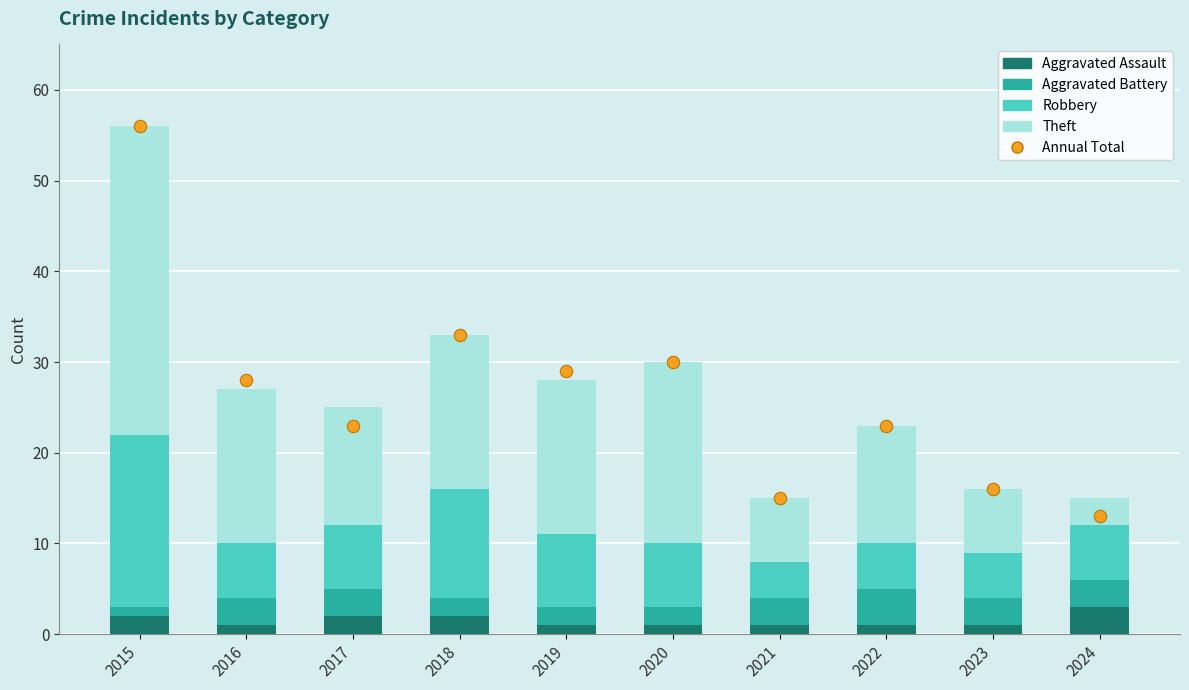

Which series has the widest spread of Y values?

Annual Total